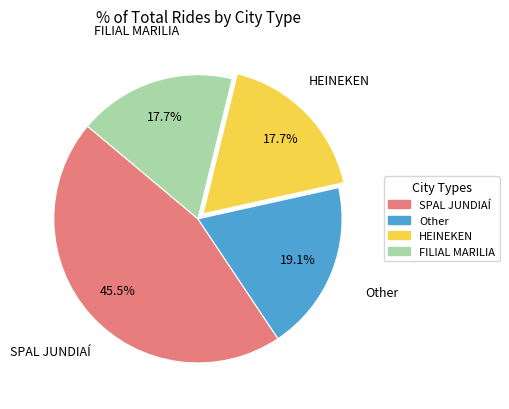

Which has a higher value, Other or FILIAL MARILIA?

Other